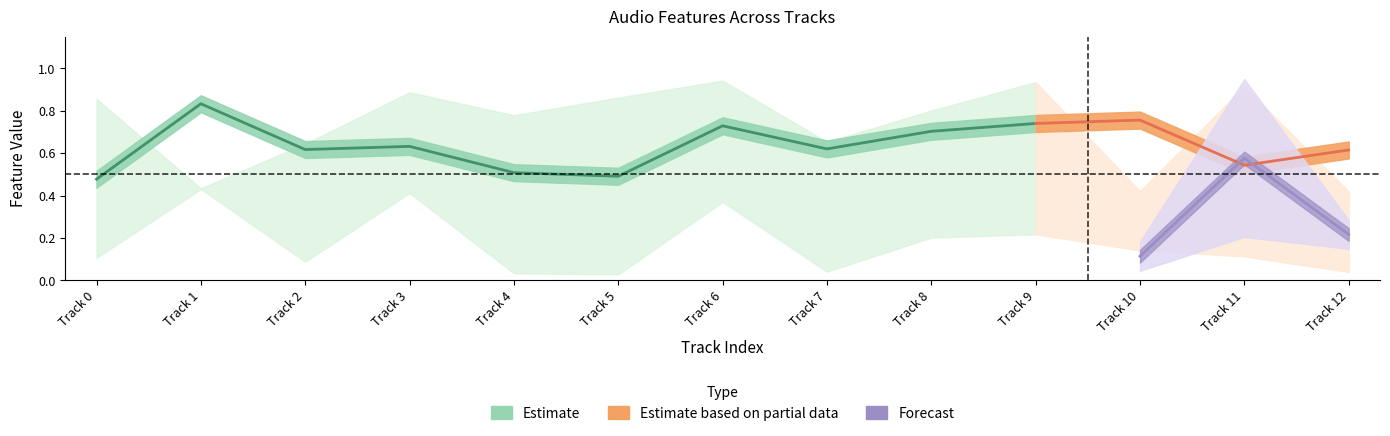

What is the maximum value shown in the chart?

0.9